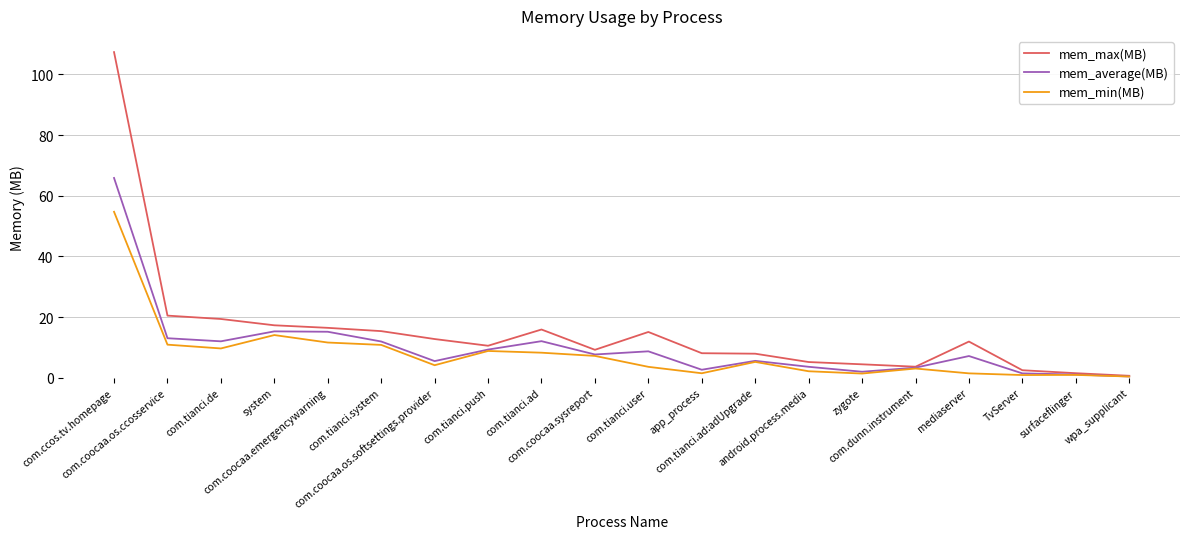

Which series has the largest total across all categories?

mem_max(MB)